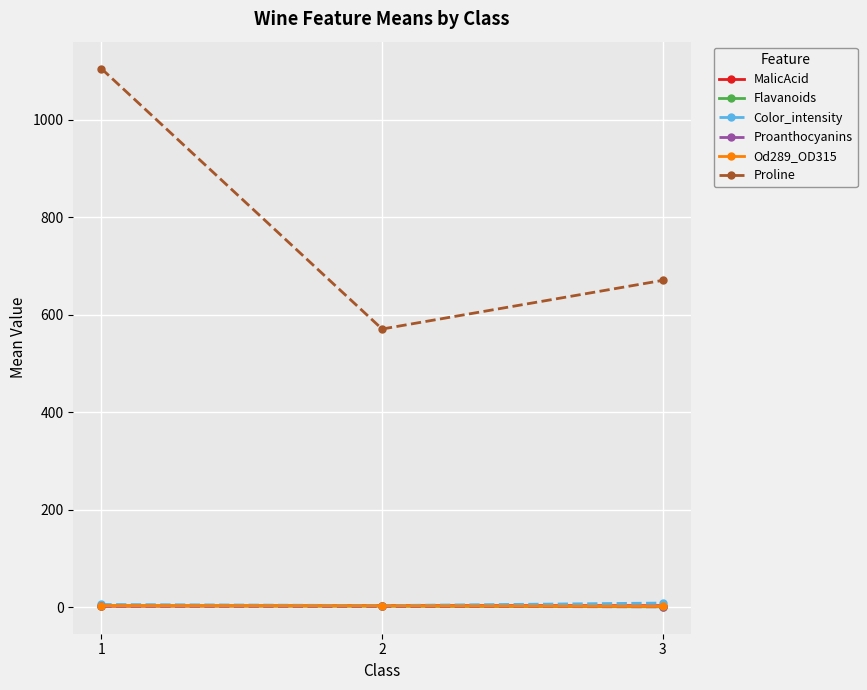

What is the smallest value displayed?

0.9